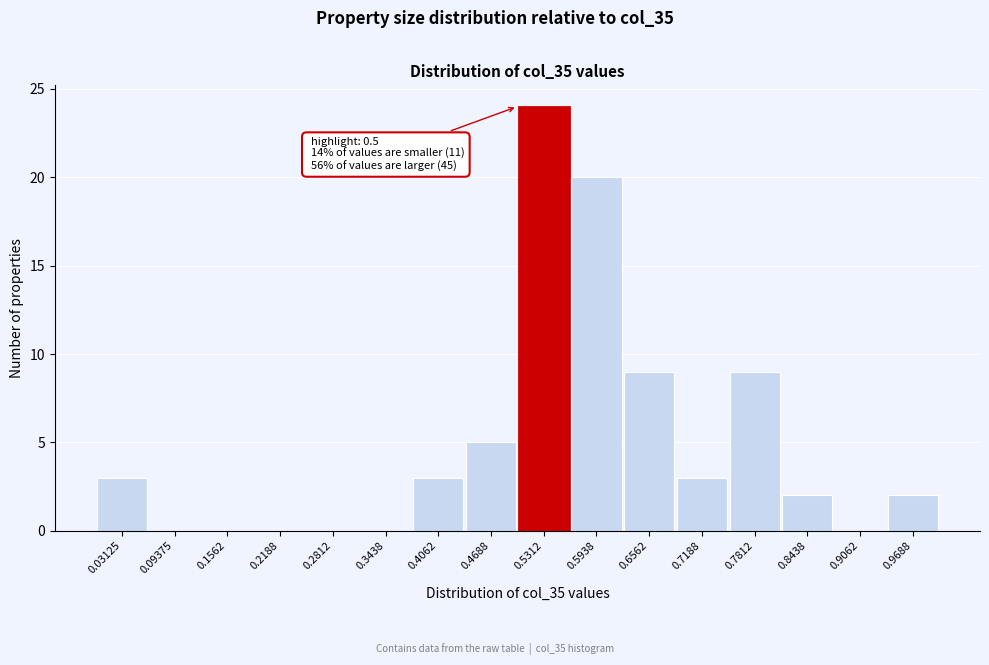

Over which range of the x-axis is the bar tallest?

0.50 to 0.56